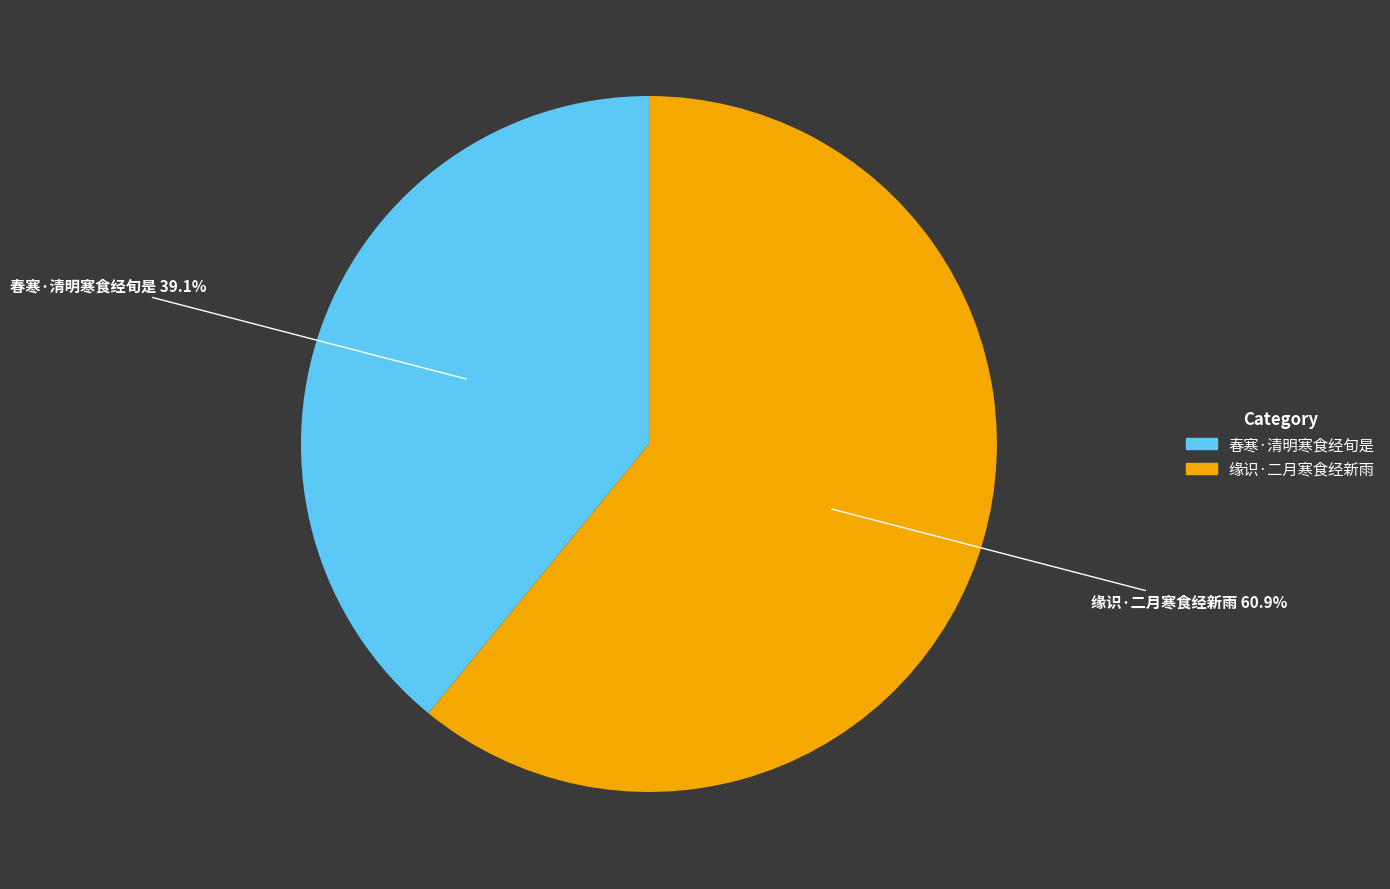

How many segments does this pie chart have?

2